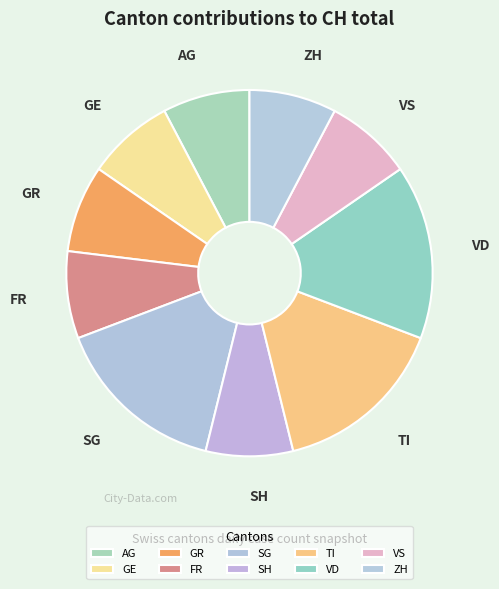

Combined, do TI and SH account for over 50%?

No